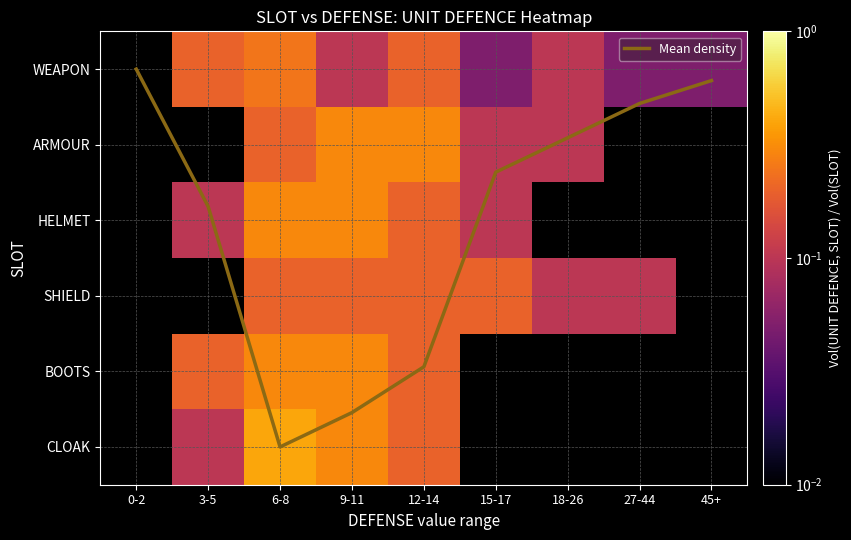

Which category has the highest value in the WEAPON series?

6-8